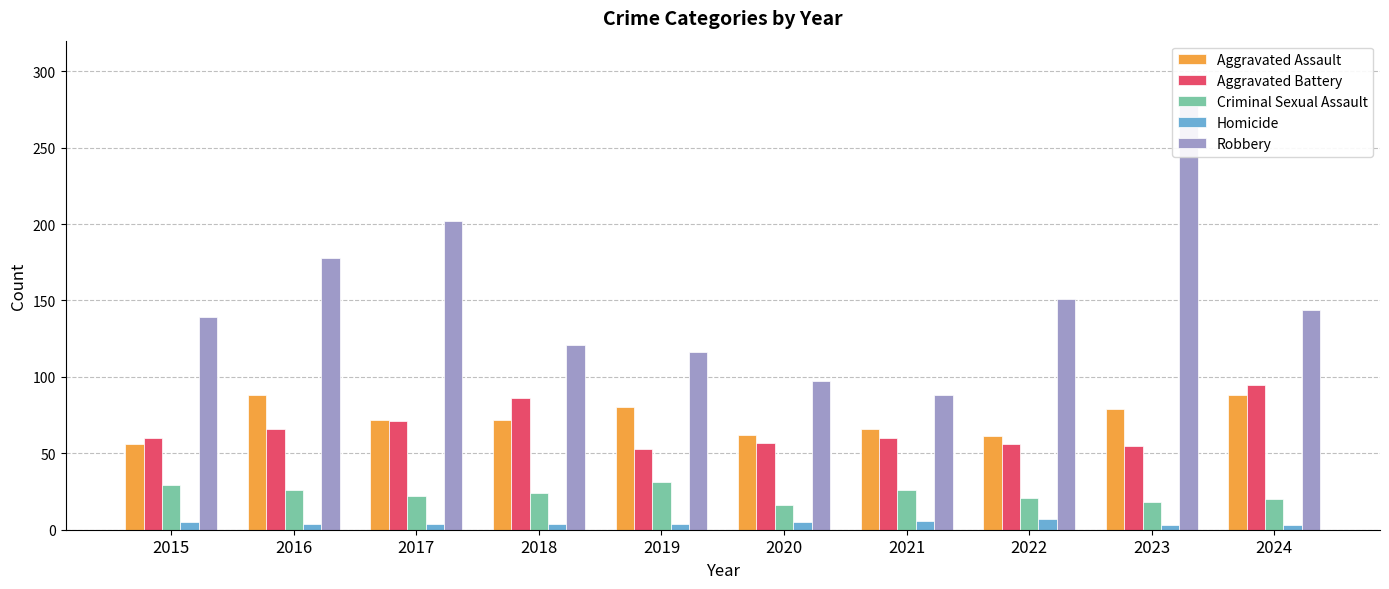

What is the value of the Aggravated Battery bar at the 7th from the left?

60